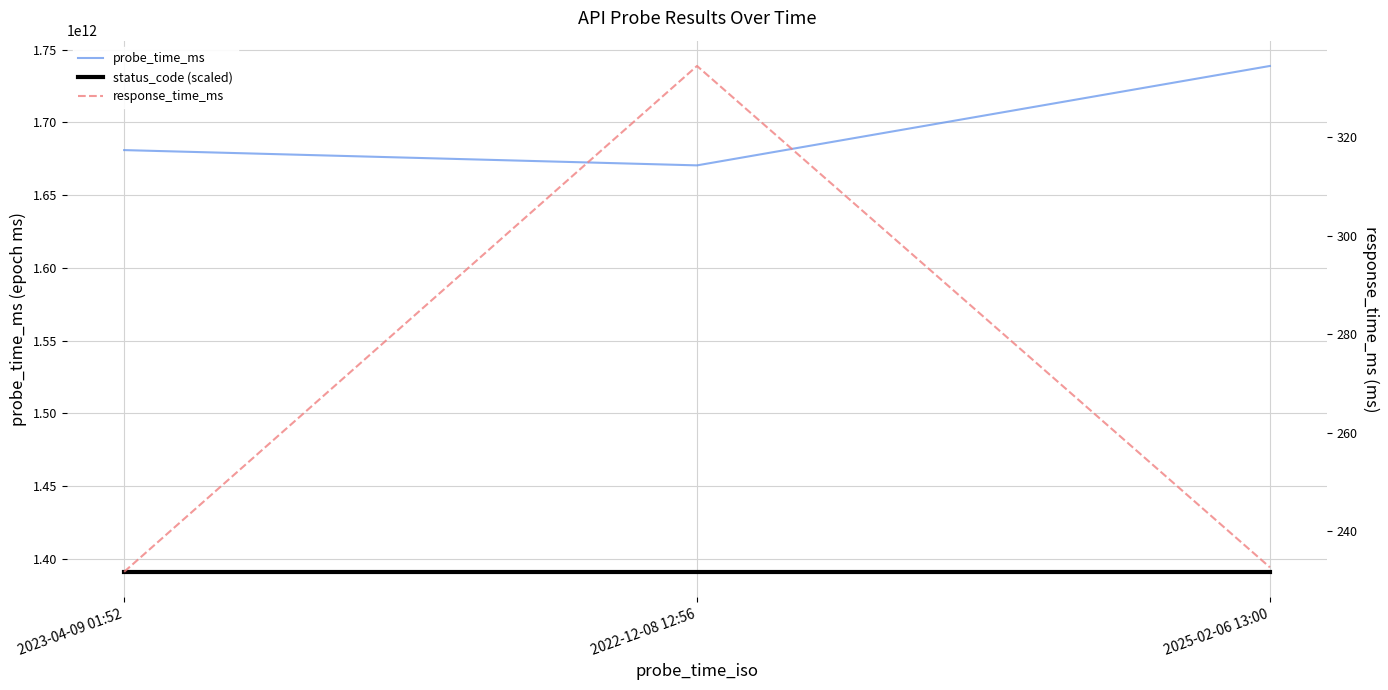

Read the response_time_ms value at 2023-04-09 01:52.

231.8